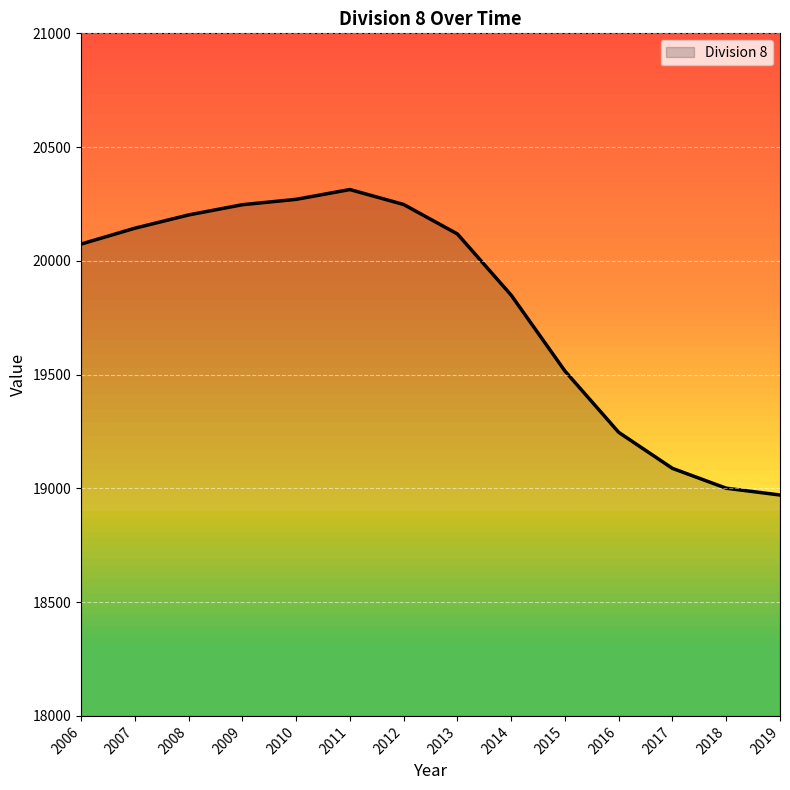

At which label does the data first exceed 20118?

2007